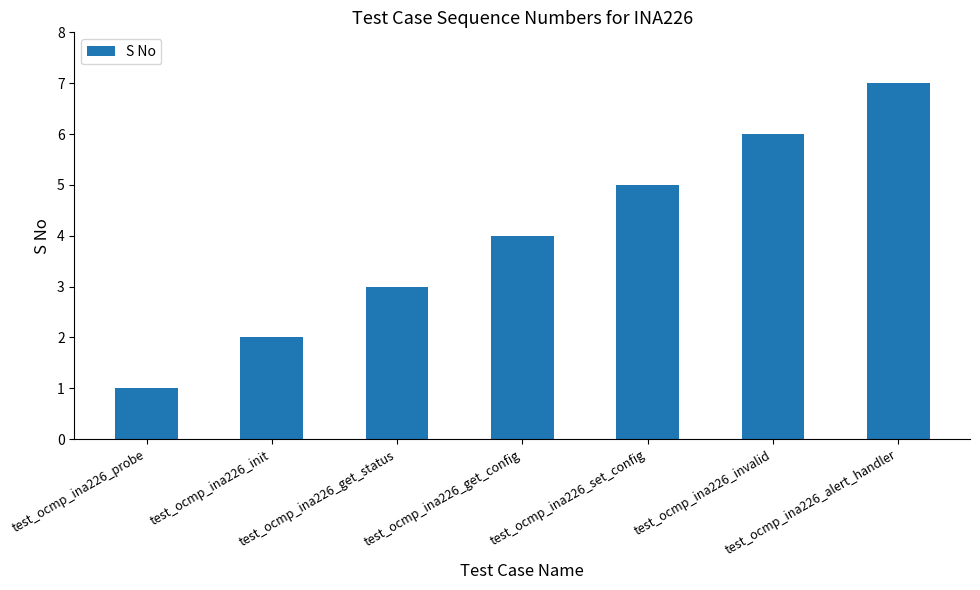

List the labels in order of value, smallest first.

test_ocmp_ina226_probe, test_ocmp_ina226_init, test_ocmp_ina226_get_status, test_ocmp_ina226_get_config, test_ocmp_ina226_set_config, test_ocmp_ina226_invalid, test_ocmp_ina226_alert_handler